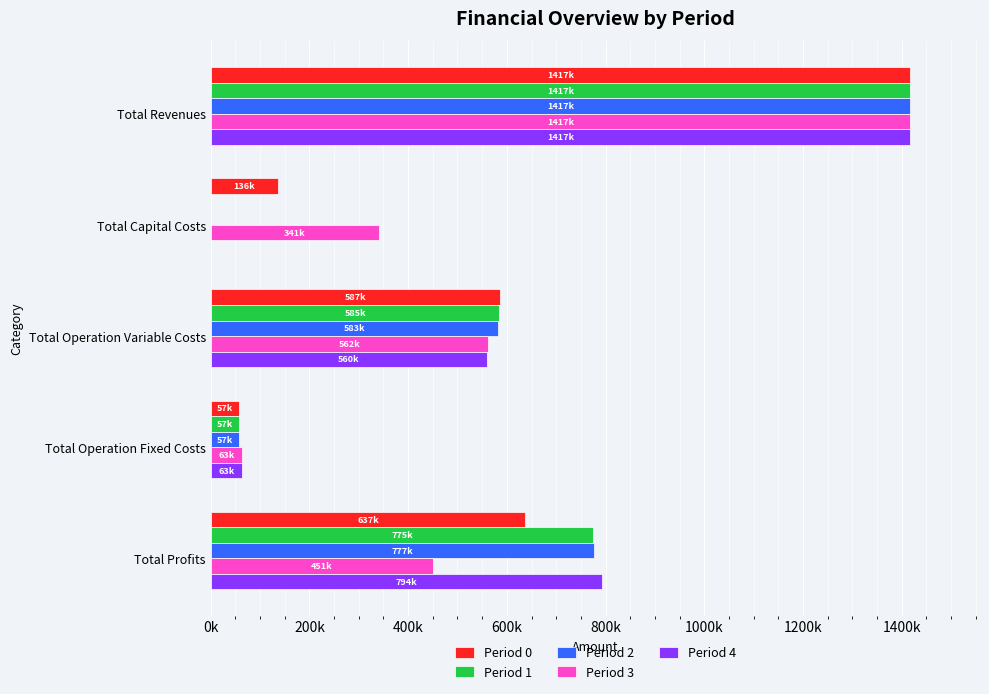

What are all the series names shown in the legend?

Period 0, Period 1, Period 2, Period 3, Period 4